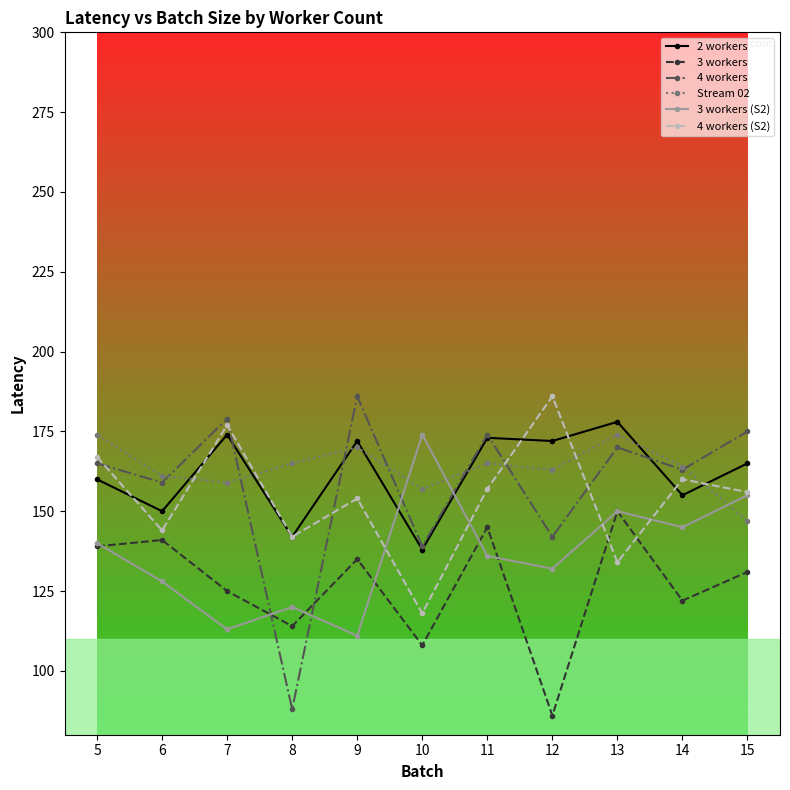

How many interior local peaks does the Stream 02 series have?

3